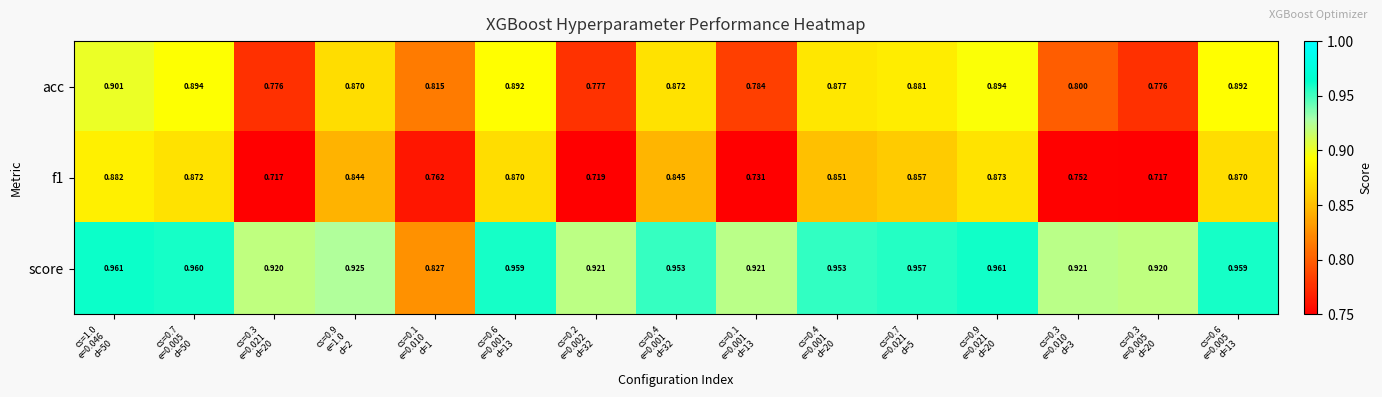

Which series has the largest total across all categories?

score